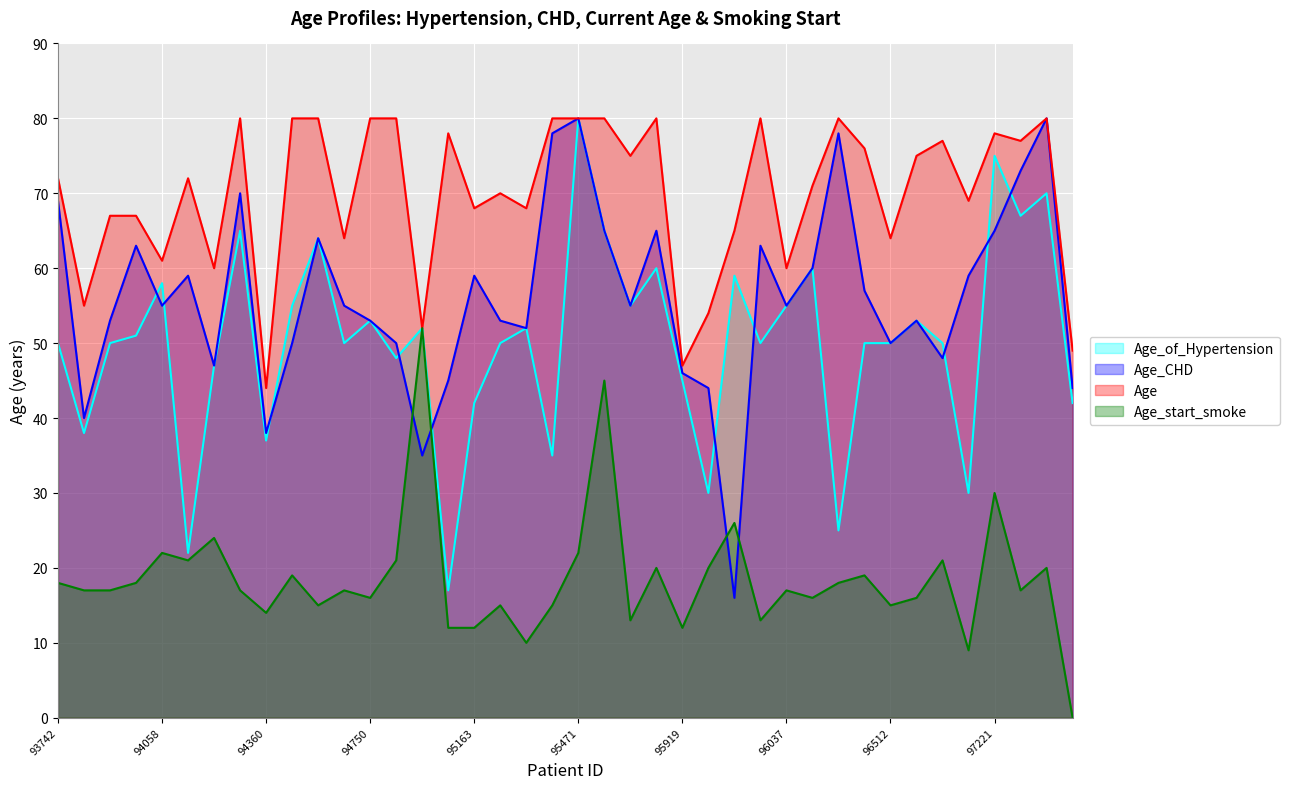

The Age_of_Hypertension series shows 11 at 93742. True or false?

False